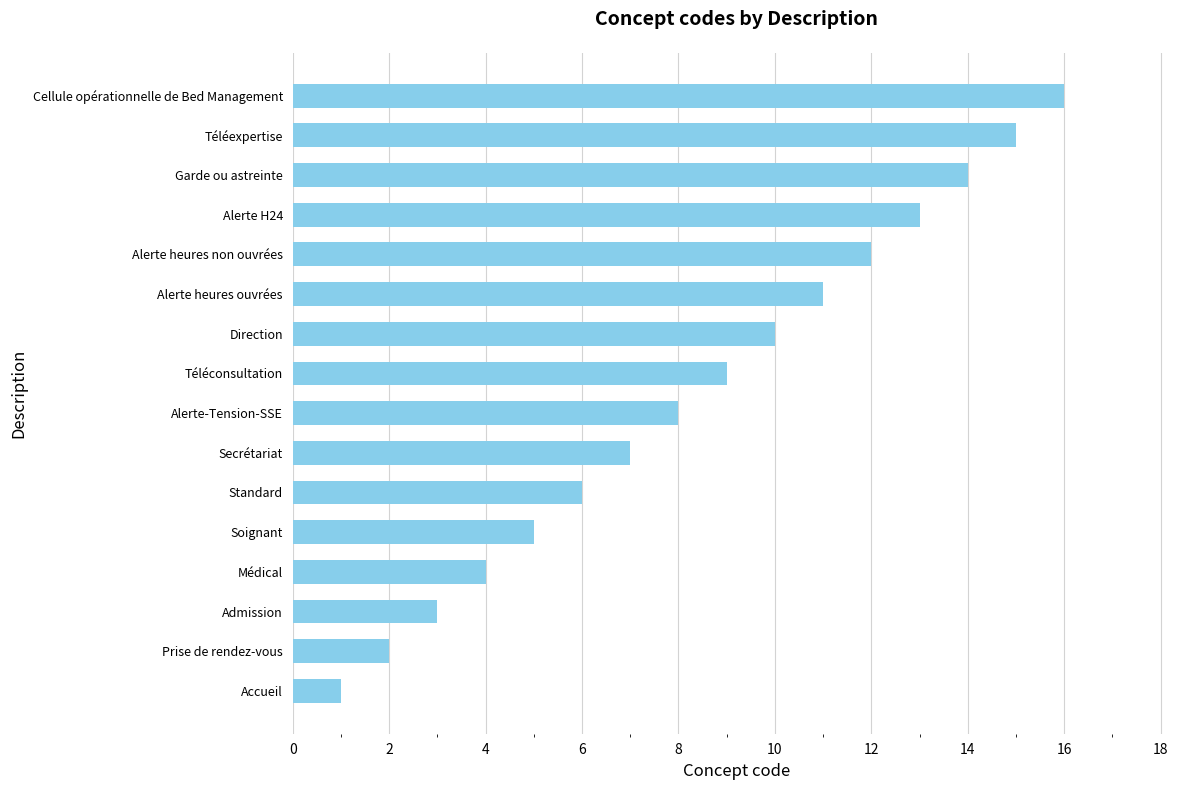

What is the difference between the second highest and second lowest values?

13